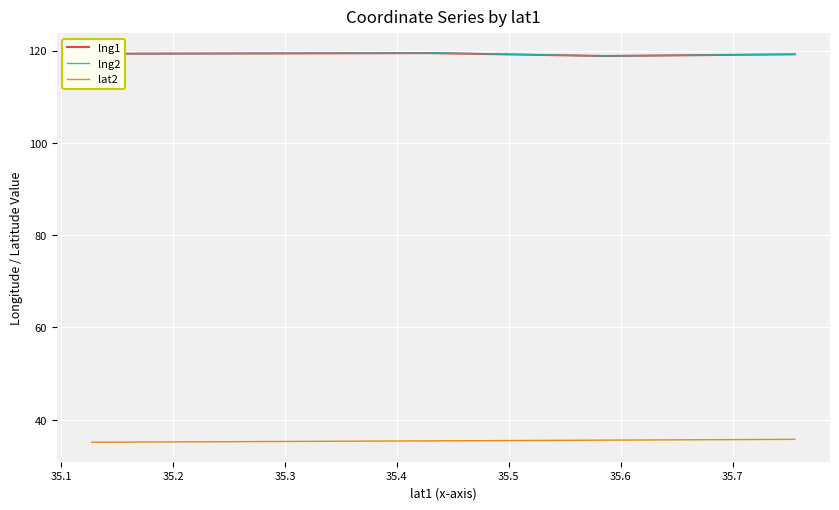

True or false: lat2 has more than 2 points higher than both neighbors.

False